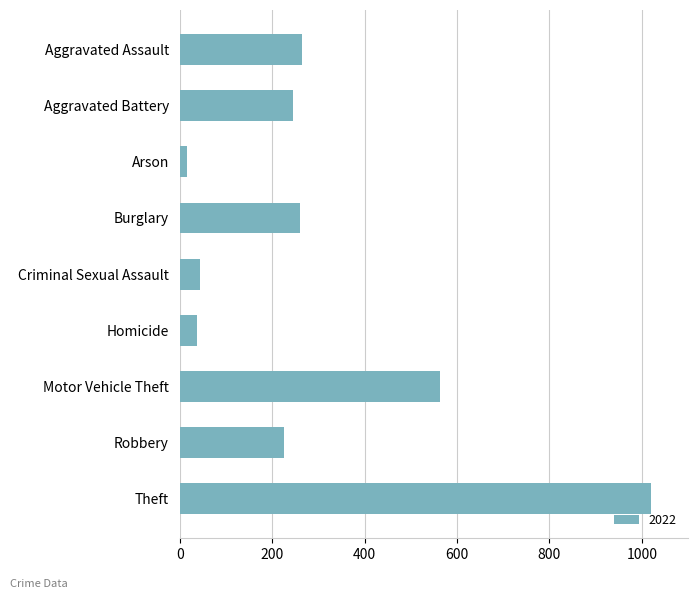

Which label corresponds to the smallest value in the chart?

Arson